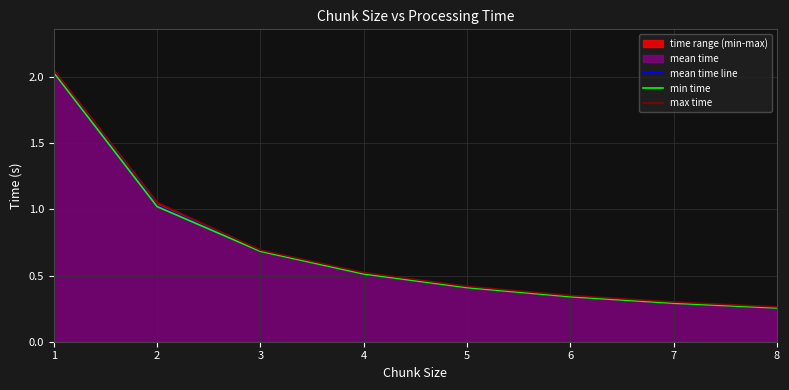

List the series in order of their peak value, highest first.

max time, mean time line, min time